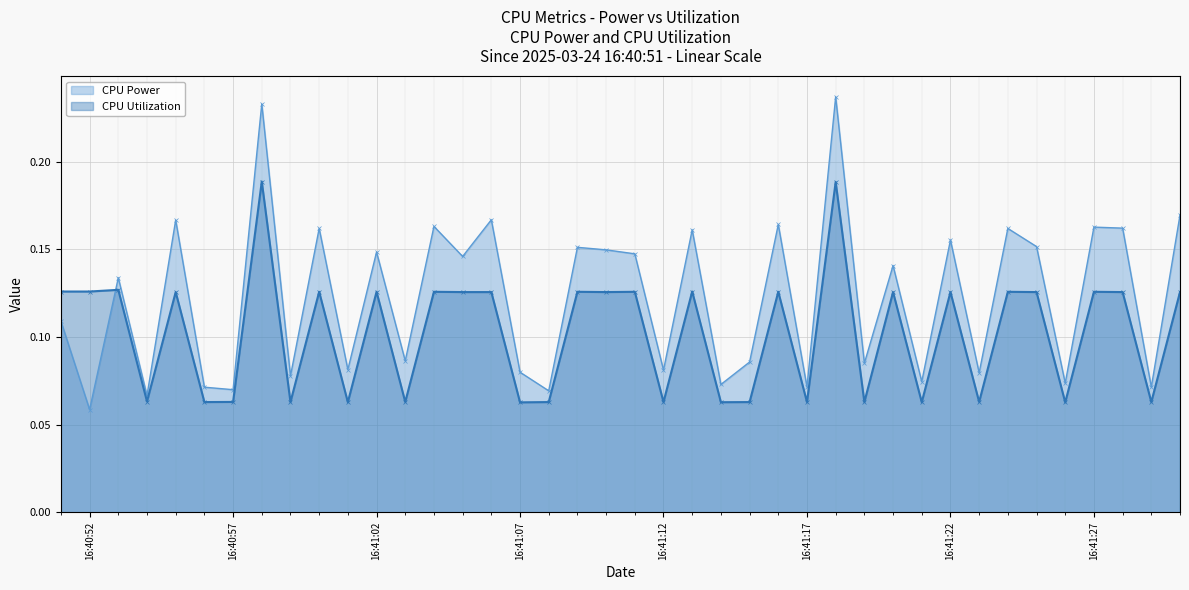

At which label is CPU Power closest to 0?

16:40:52